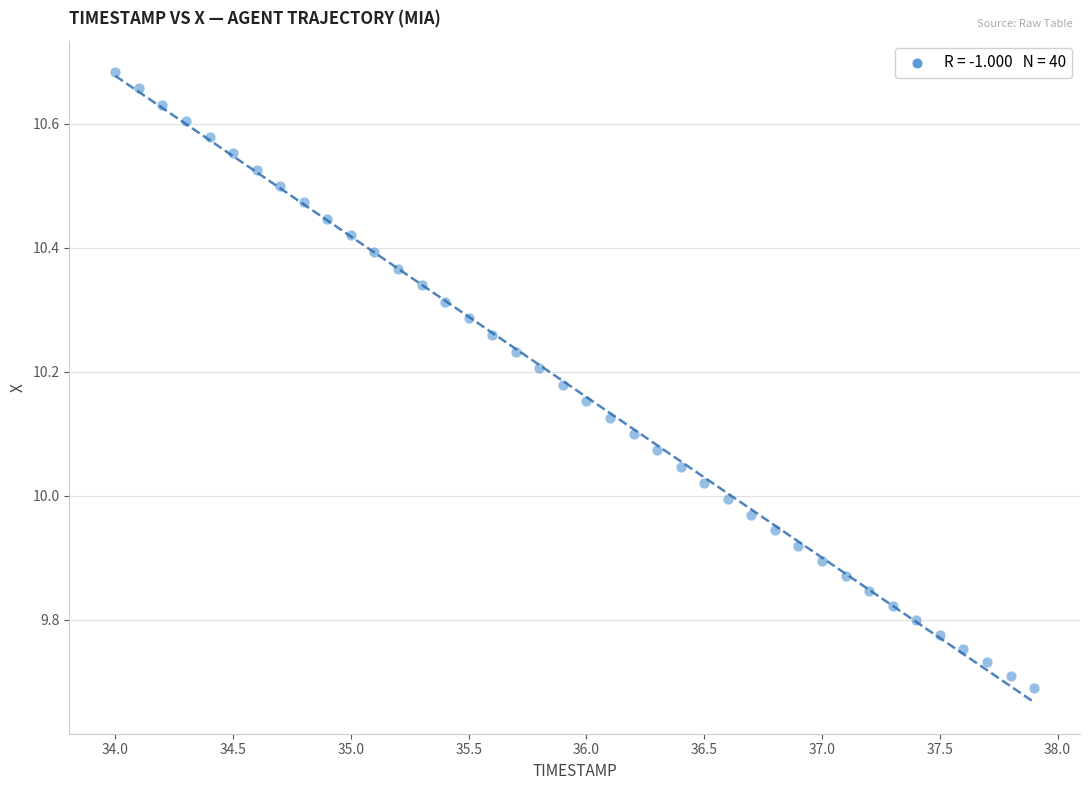

What is the range of Y values (max minus min)?

1.0